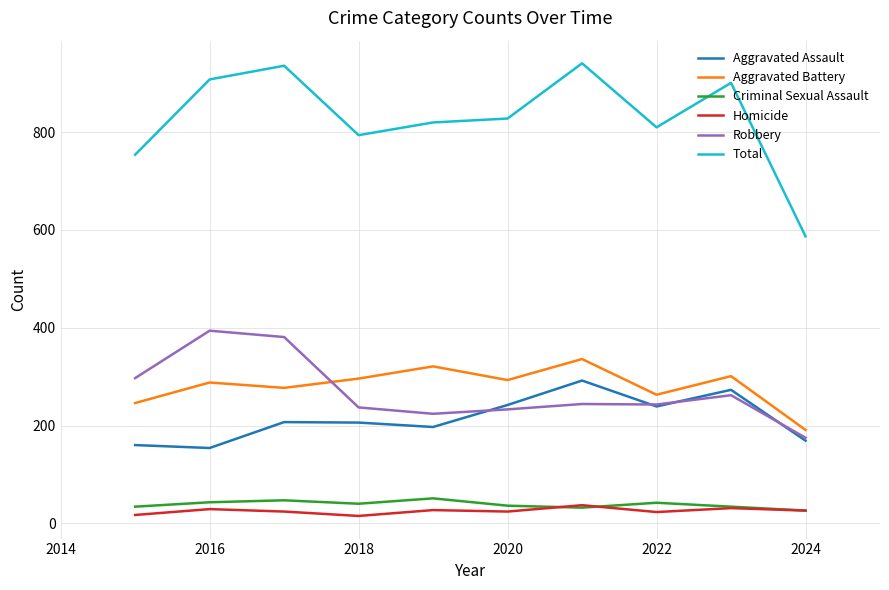

List the series in order of their peak value, lowest first.

Homicide, Criminal Sexual Assault, Aggravated Assault, Aggravated Battery, Robbery, Total